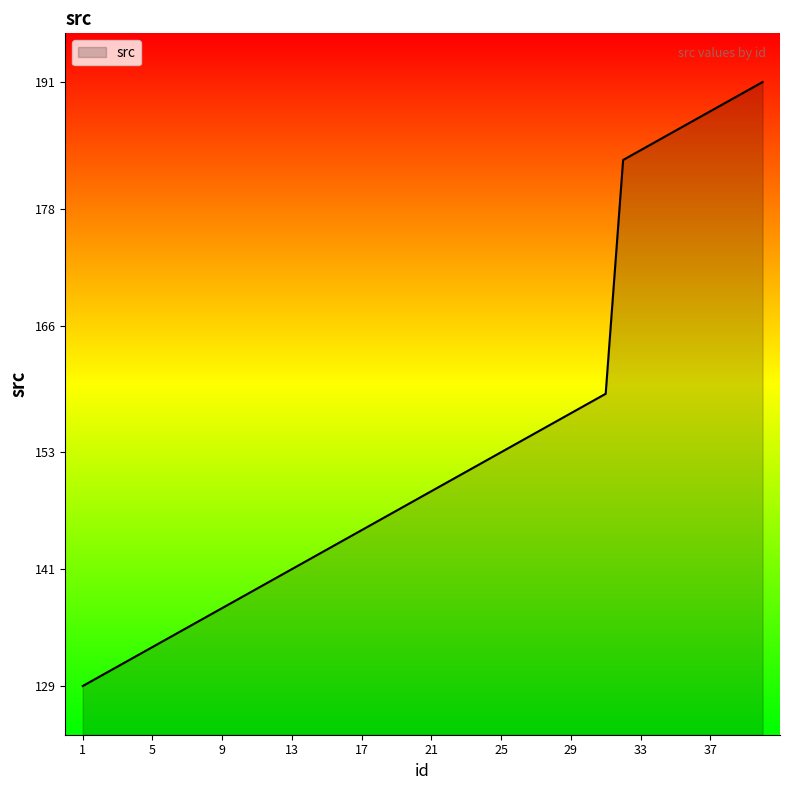

Does the chart display data point markers on the line(s)?

No